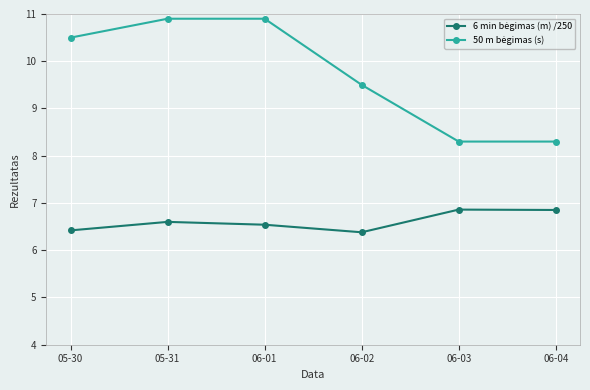

What is the total value across all series at 06-04?

15.2